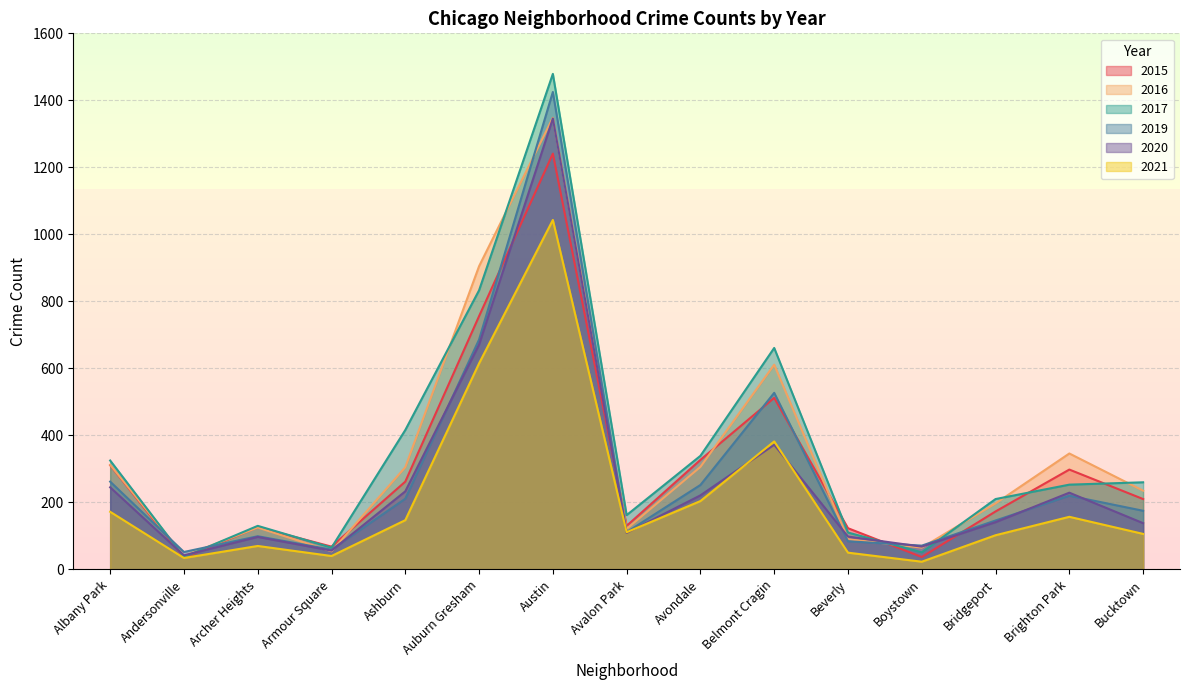

Reading left to right, transcribe all the data shown in this chart.

2015: Albany Park=311	Andersonville=35	Archer Heights=126	Armour Square=68	Ashburn=262	Auburn Gresham=756	Austin=1241	Avalon Park=130	Avondale=327	Belmont Cragin=512	Beverly=123	Boystown=37	Bridgeport=173	Brighton Park=298	Bucktown=210
2016: Albany Park=312	Andersonville=40	Archer Heights=125	Armour Square=54	Ashburn=305	Auburn Gresham=905	Austin=1348	Avalon Park=121	Avondale=306	Belmont Cragin=611	Beverly=90	Boystown=65	Bridgeport=197	Brighton Park=346	Bucktown=235
2017: Albany Park=325	Andersonville=37	Archer Heights=130	Armour Square=65	Ashburn=416	Auburn Gresham=833	Austin=1479	Avalon Park=162	Avondale=339	Belmont Cragin=661	Beverly=110	Boystown=51	Bridgeport=210	Brighton Park=253	Bucktown=260
2019: Albany Park=262	Andersonville=52	Archer Heights=99	Armour Square=59	Ashburn=211	Auburn Gresham=686	Austin=1425	Avalon Park=111	Avondale=252	Belmont Cragin=527	Beverly=84	Boystown=71	Bridgeport=146	Brighton Park=220	Bucktown=175
2020: Albany Park=245	Andersonville=42	Archer Heights=97	Armour Square=56	Ashburn=233	Auburn Gresham=671	Austin=1346	Avalon Park=109	Avondale=221	Belmont Cragin=372	Beverly=98	Boystown=68	Bridgeport=141	Brighton Park=229	Bucktown=138
2021: Albany Park=172	Andersonville=34	Archer Heights=70	Armour Square=40	Ashburn=147	Auburn Gresham=615	Austin=1043	Avalon Park=111	Avondale=204	Belmont Cragin=382	Beverly=50	Boystown=23	Bridgeport=102	Brighton Park=157	Bucktown=106